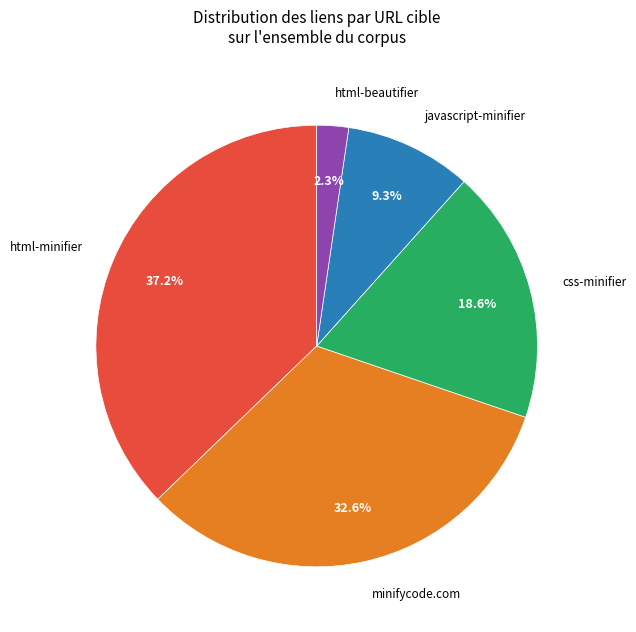

Which slice is the largest?

html-minifier